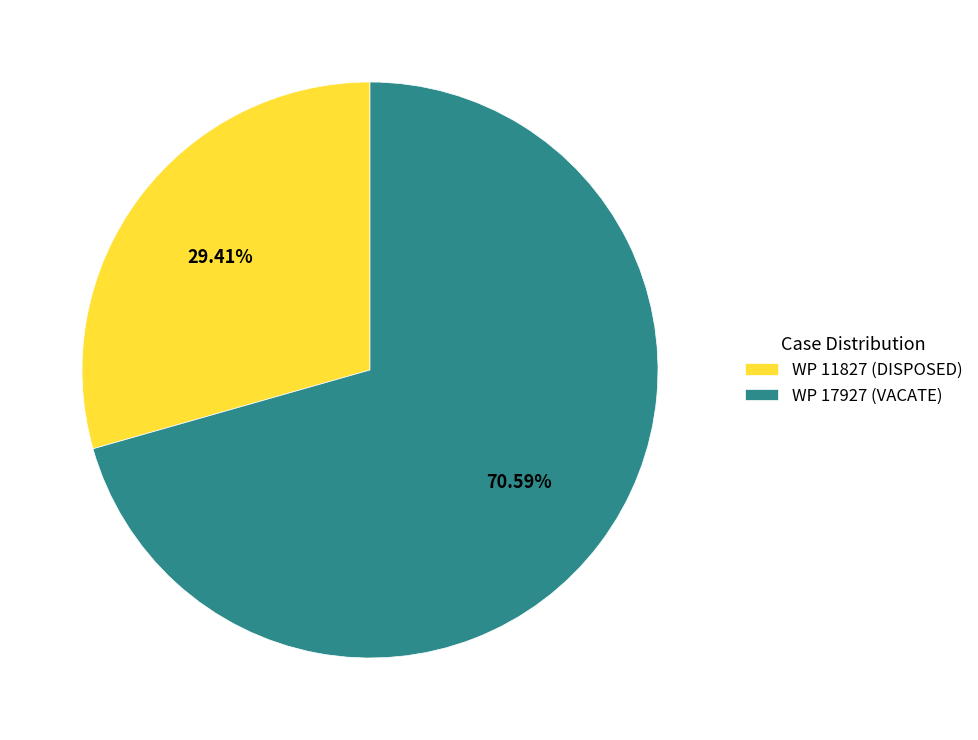

Which category accounts for the majority?

WP 17927 (VACATE)